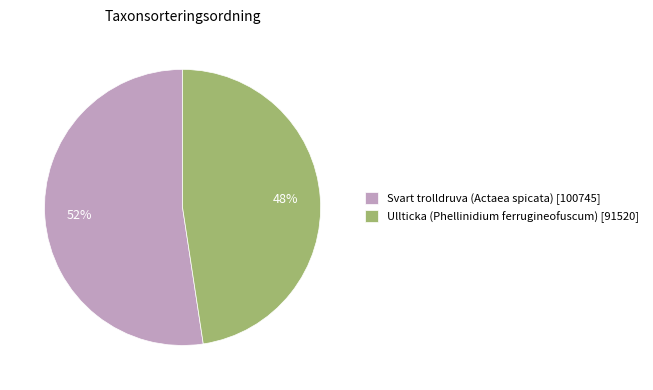

How many segments does this pie chart have?

2